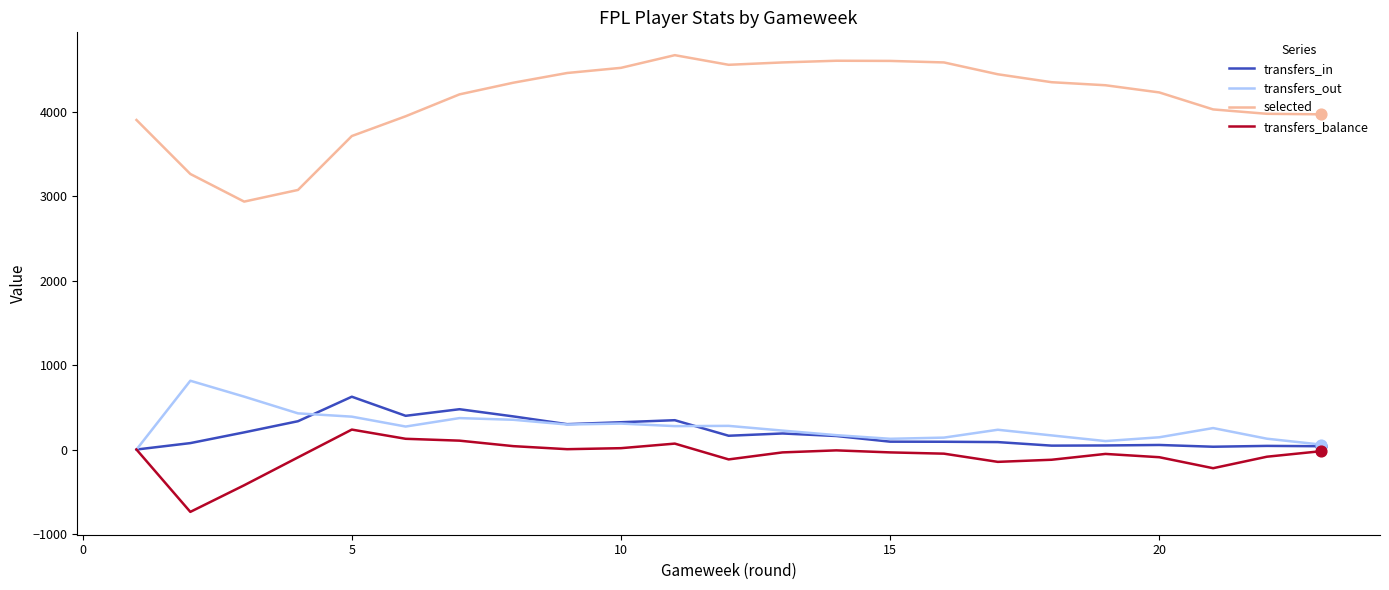

What is the maximum value for selected?

4667